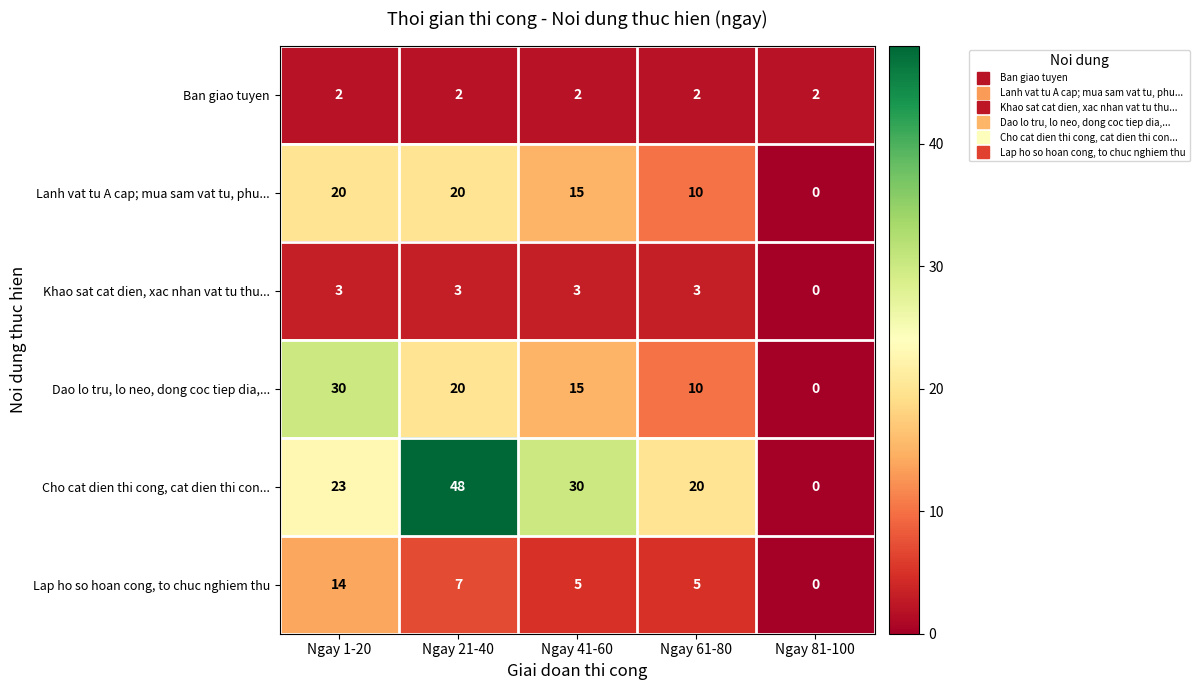

The value of Ban giao tuyen at Ngay 1-20 is 3. True or false?

False